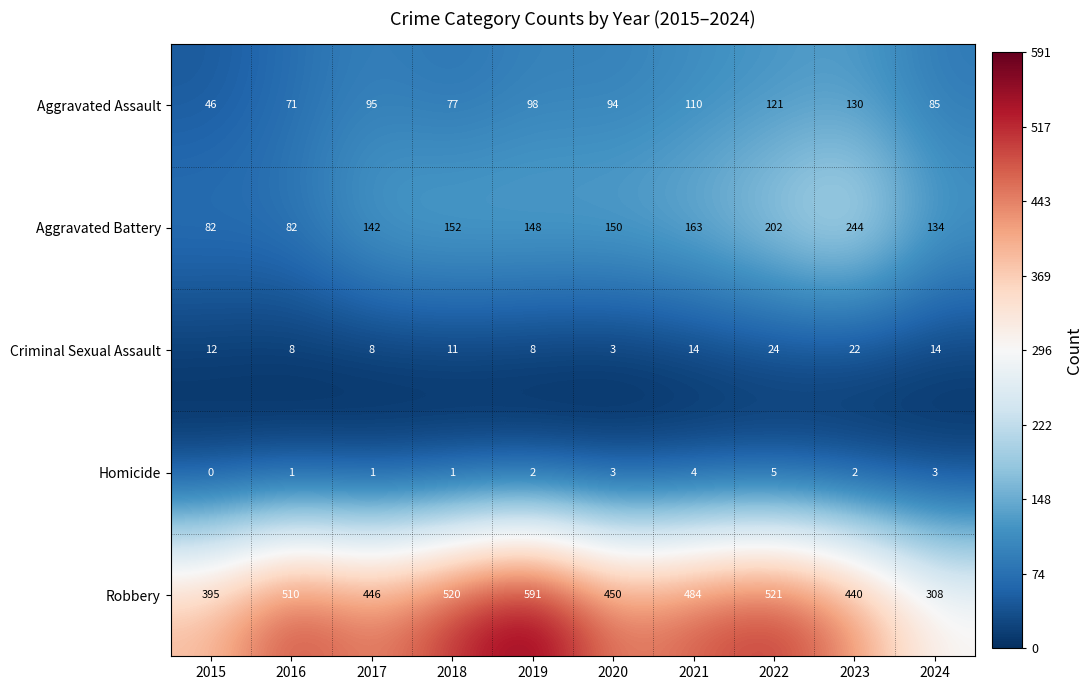

At which label is Criminal Sexual Assault closest to 13?

2015